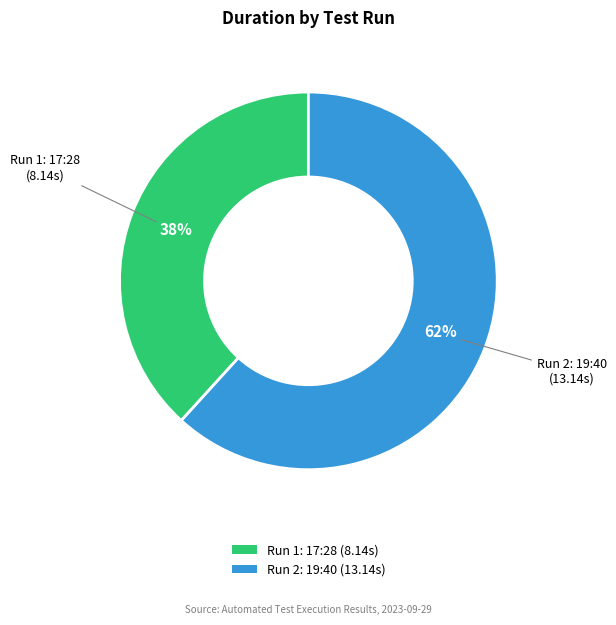

To the nearest percent, what portion does Run 1: 17:28 (8.14s) represent?

38%